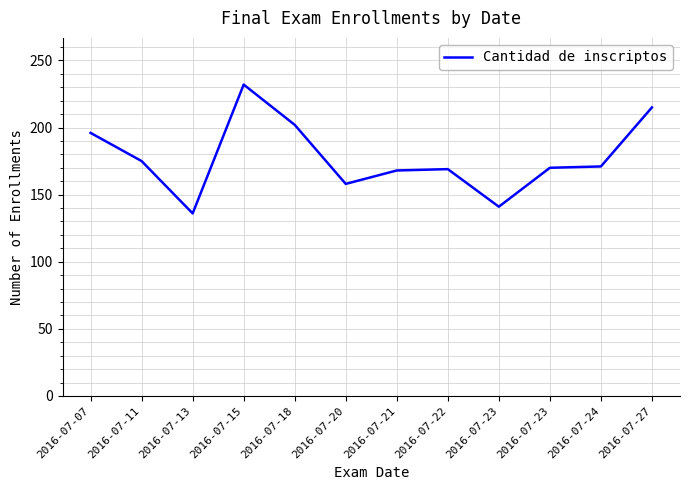

How many distinct data groups are displayed?

1